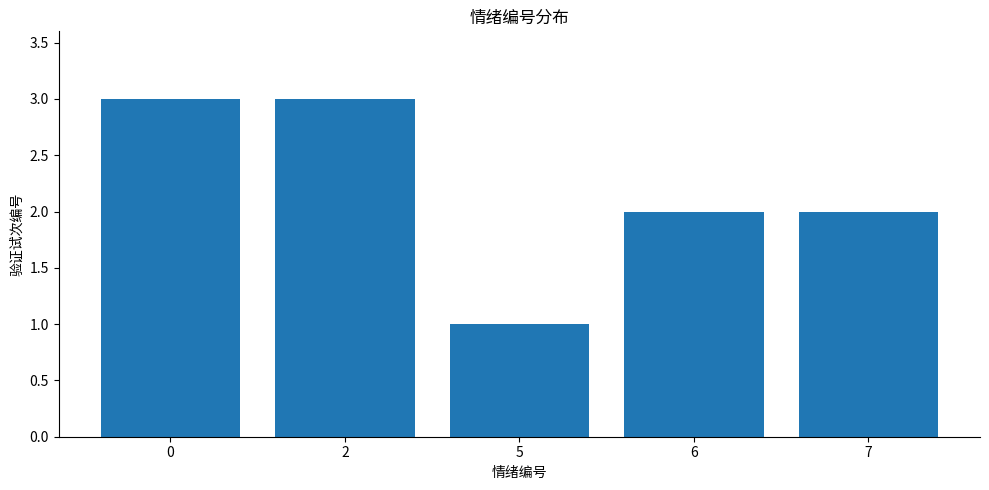

The value at 6 is 2. True or false?

True